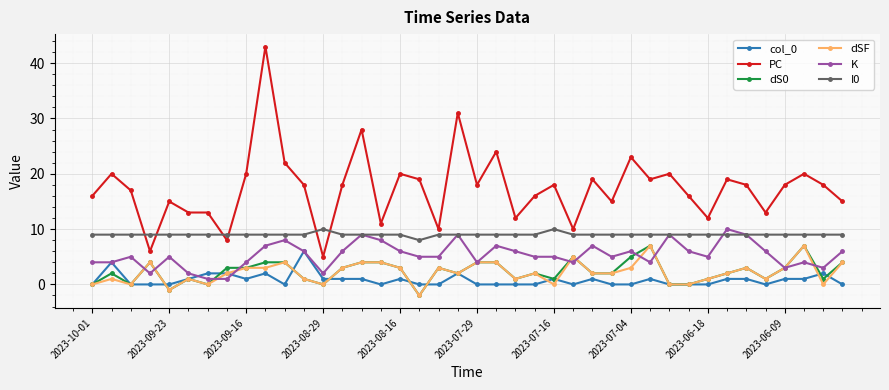

True or false: dS0 and I0 cross at least once.

False